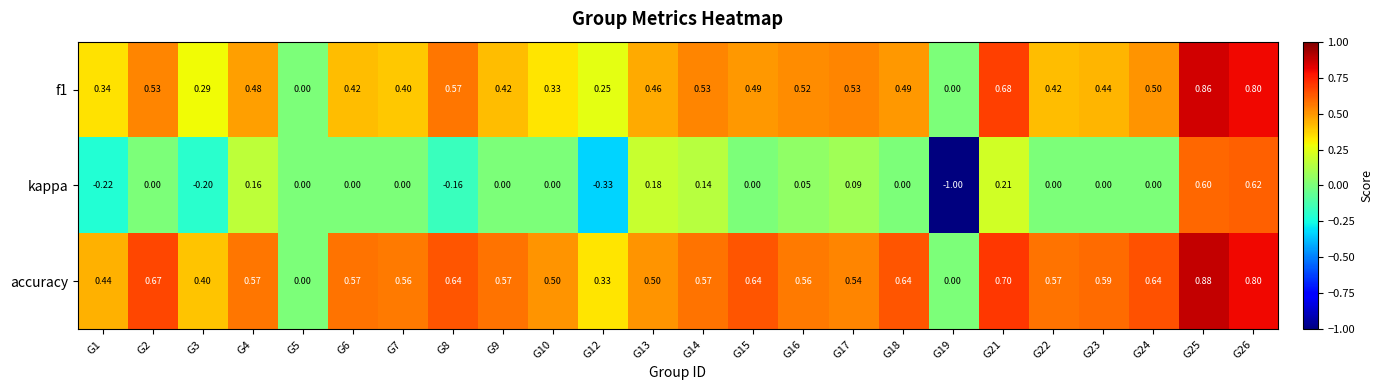

Which series changed the most between G1 and G5?

accuracy